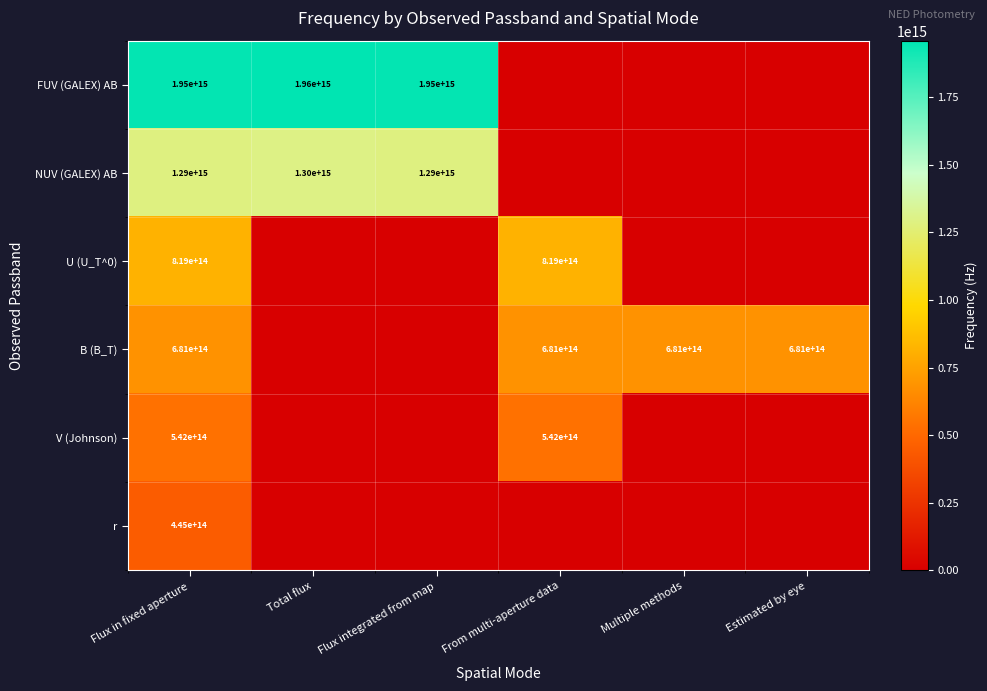

Is the value of NUV (GALEX) AB at Flux integrated from map greater than the value of B (B_T) at From multi-aperture data?

Yes